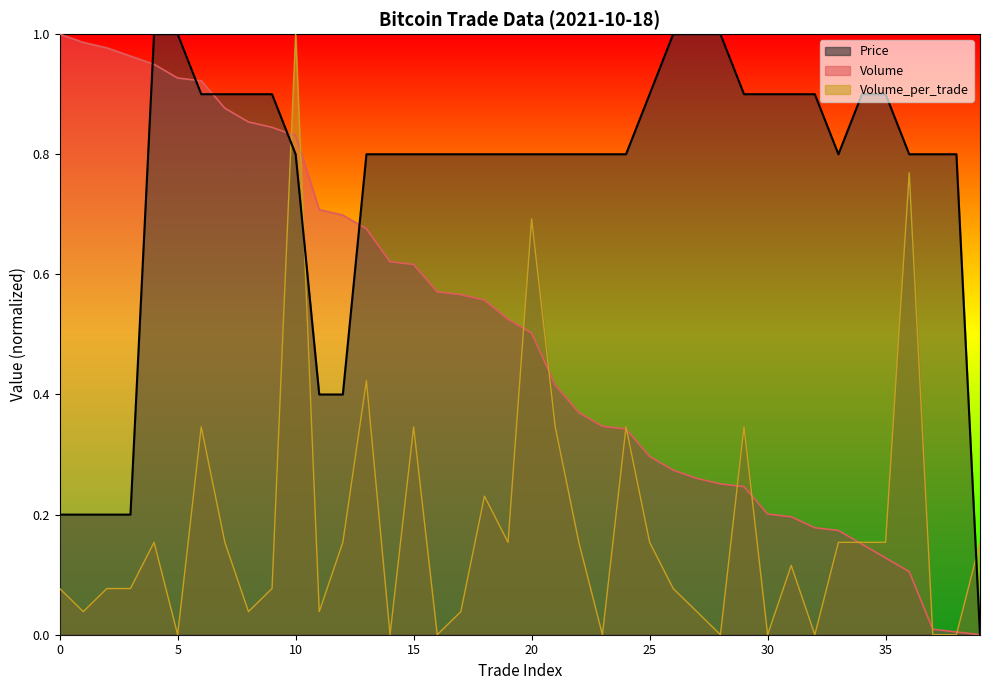

Between 7 and 12, which series saw the biggest shift?

Price